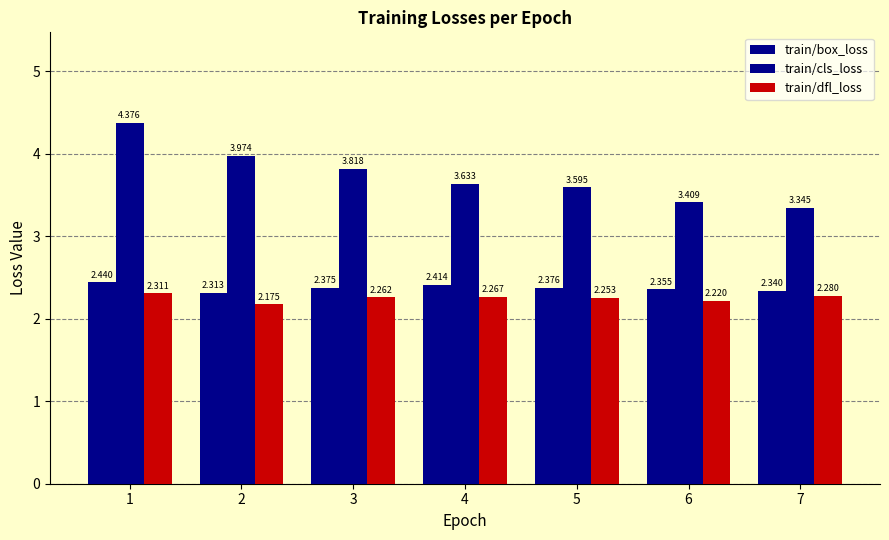

How many series are shown in this chart?

3